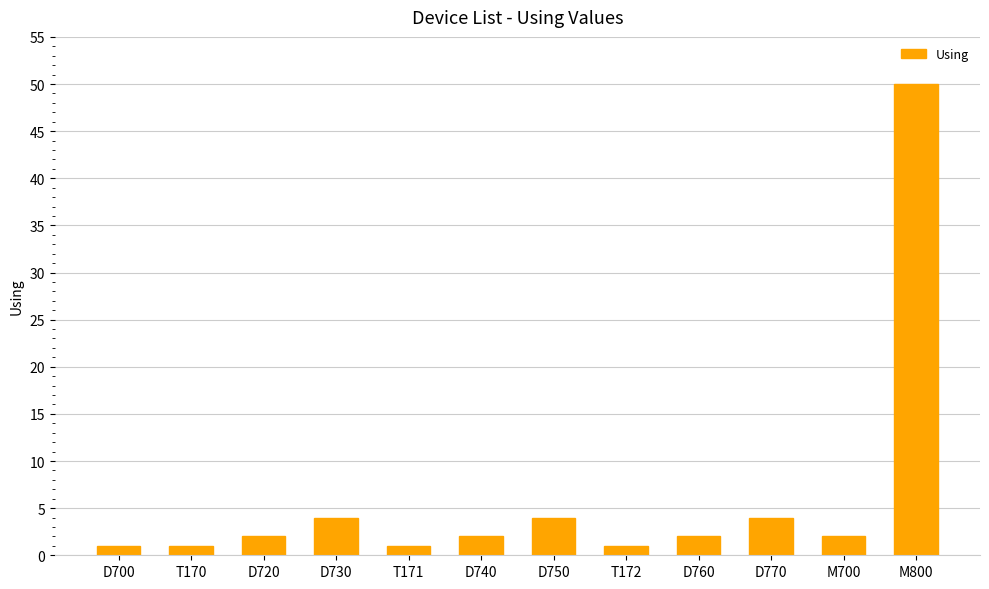

What is the value of the 2nd bar from the left?

1